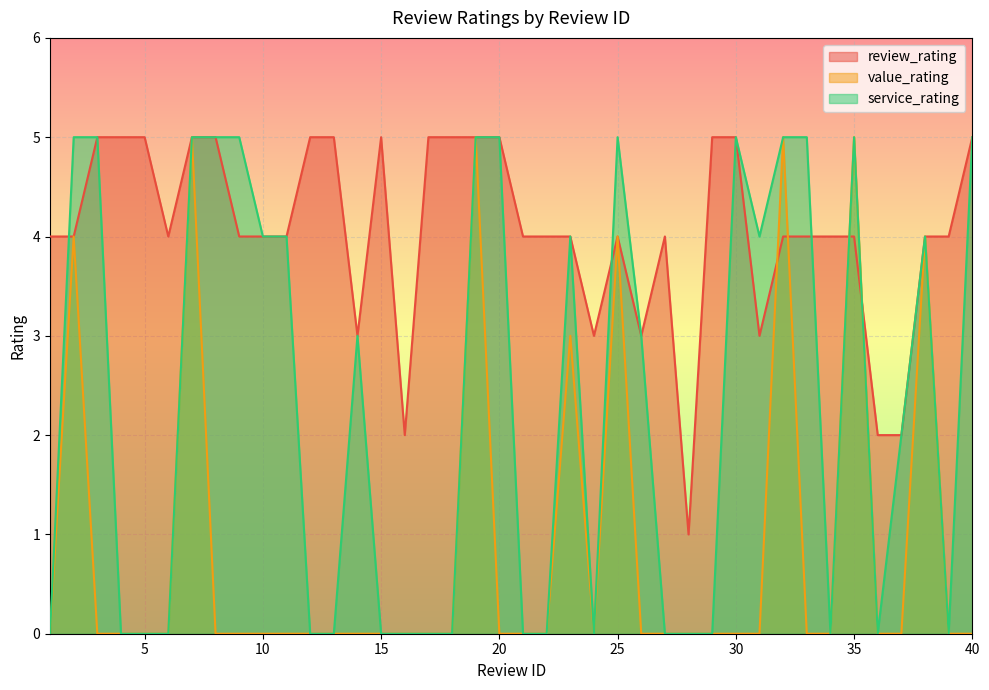

How many interior local peaks does the service_rating series have?

6